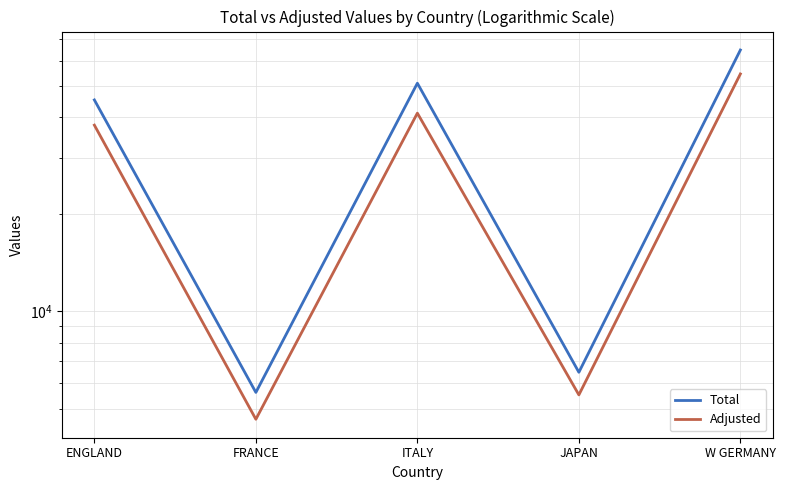

Is it true that Total equals 24373 at ITALY?

False